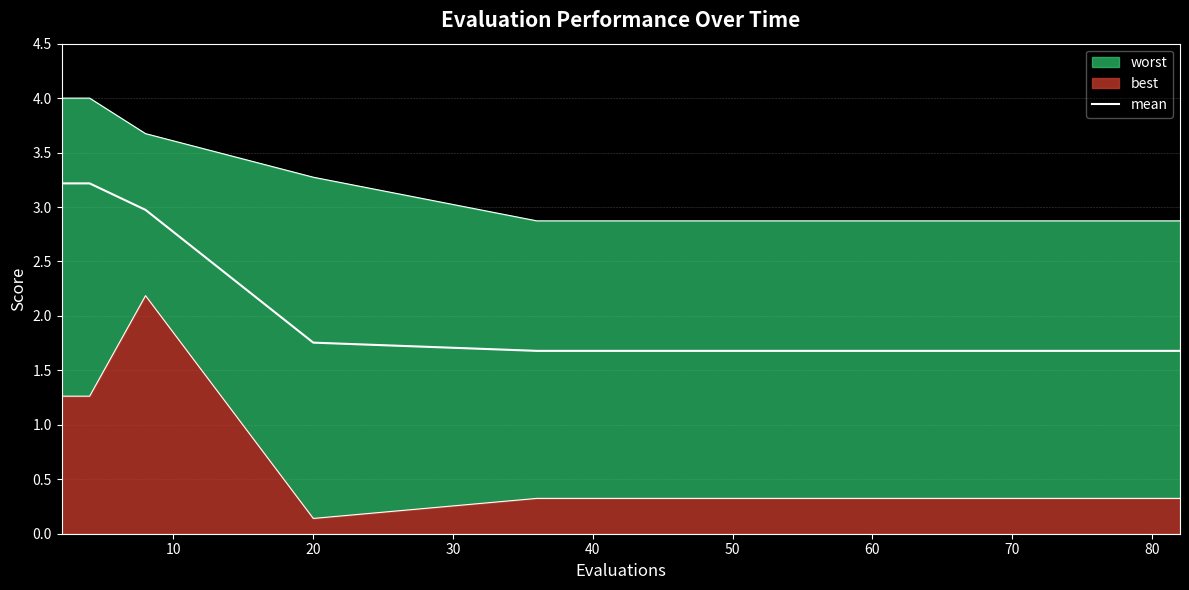

True or false: the data shows 1.7 at 80.

True